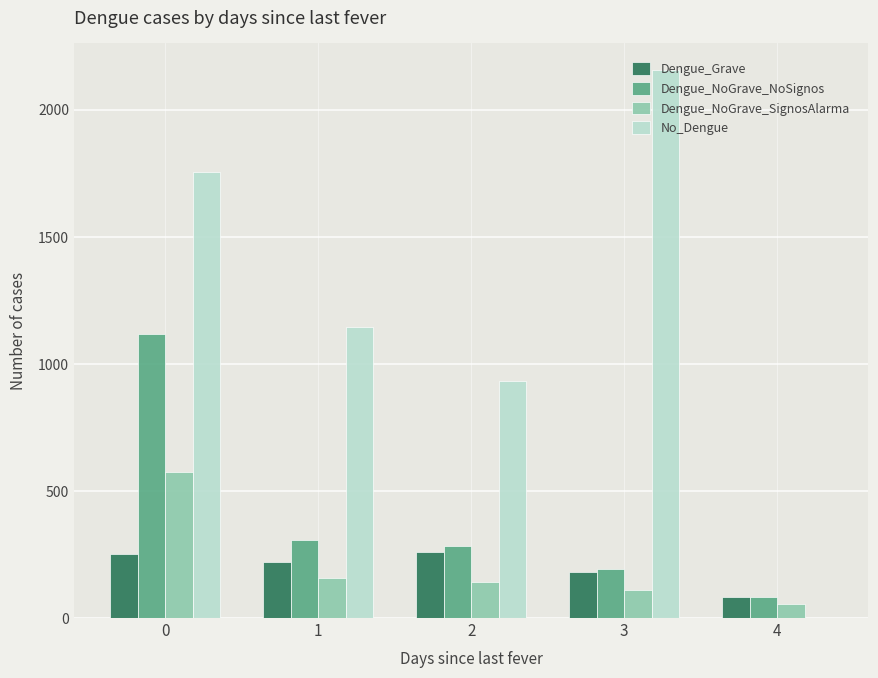

Which series has the largest total across all categories?

No_Dengue